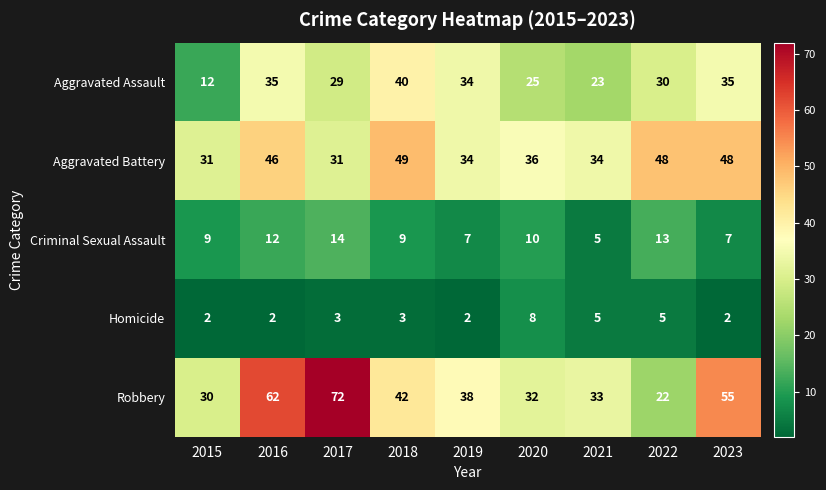

Between 2019 and 2022, which series saw the biggest shift?

Robbery